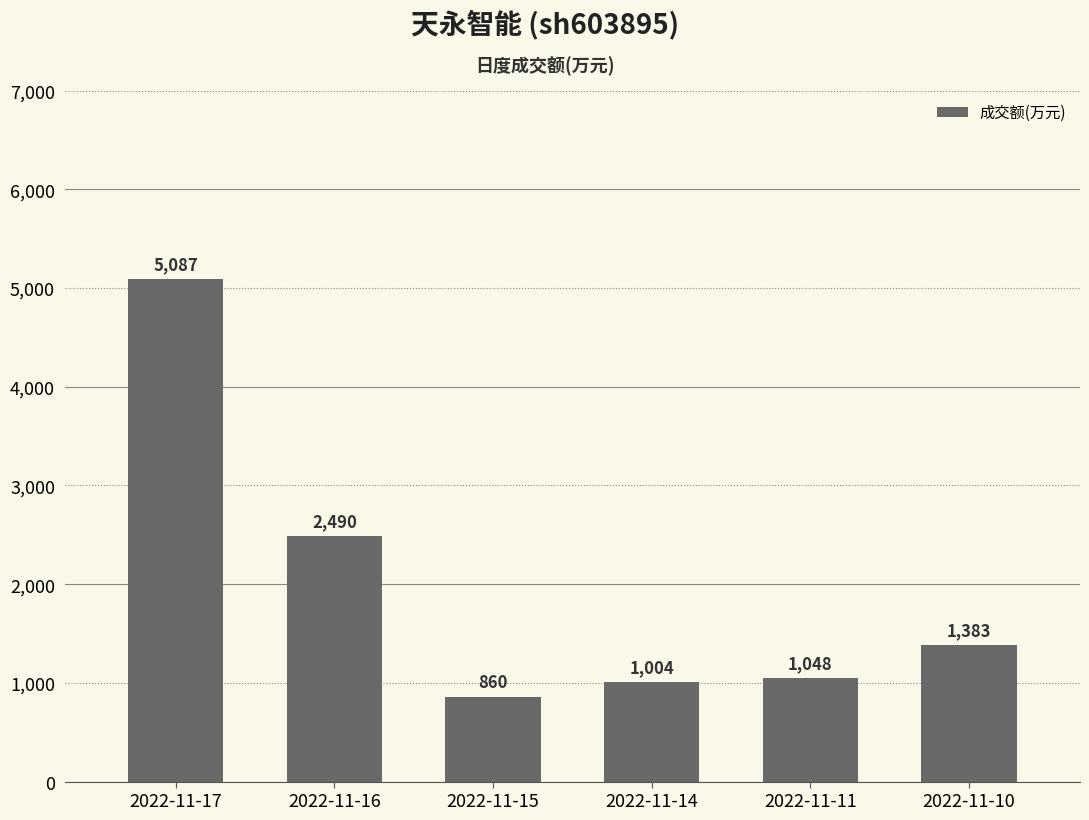

At which label does the data first exceed 1383?

2022-11-17